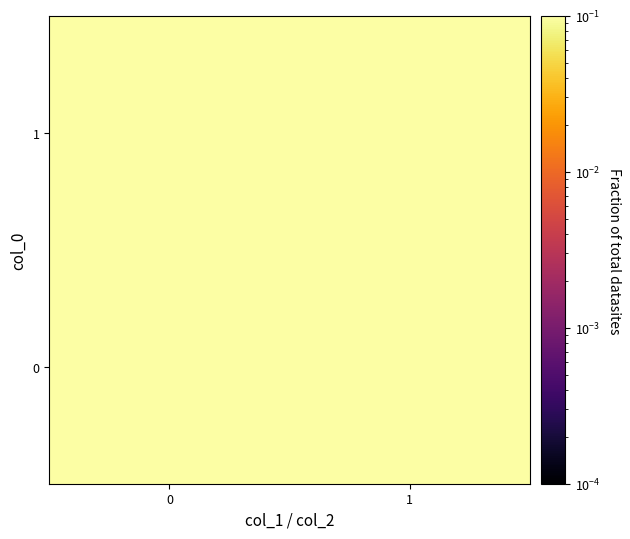

At which category does the chart reach its minimum across all series?

1